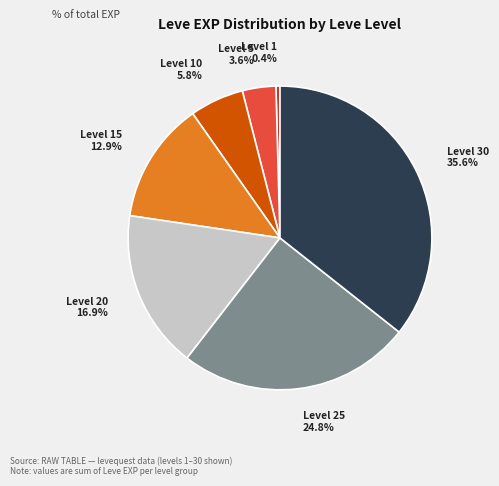

What is the ratio of the value at Level 10 to the value at Level 5?

1.6